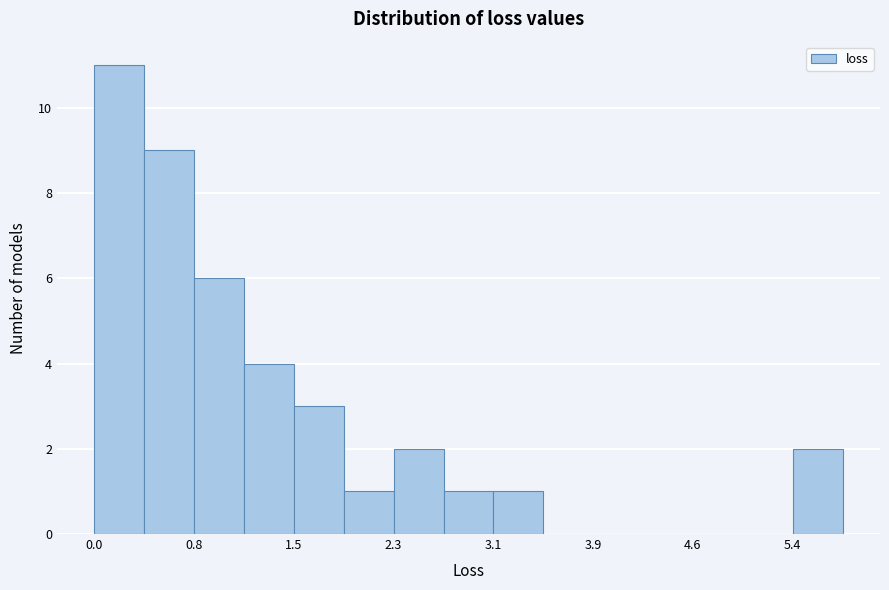

Around what value on the x-axis is the tallest bar? Give the approximate position of its centre, as read against the axis.

0.2